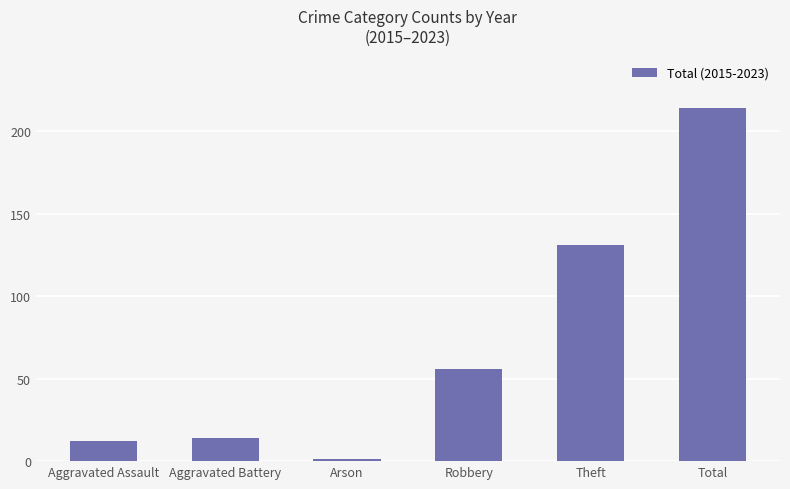

What is the difference between the values at Robbery and Aggravated Battery?

42